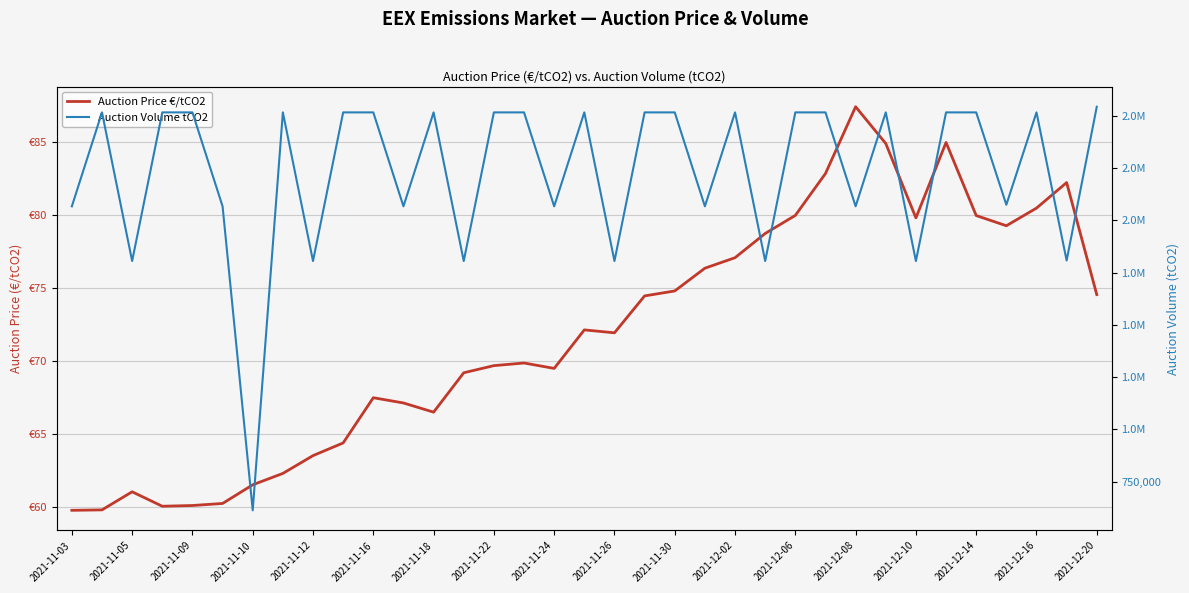

What is the difference between the second highest and second lowest values in the Auction Volume tCO2 series?

710500.0